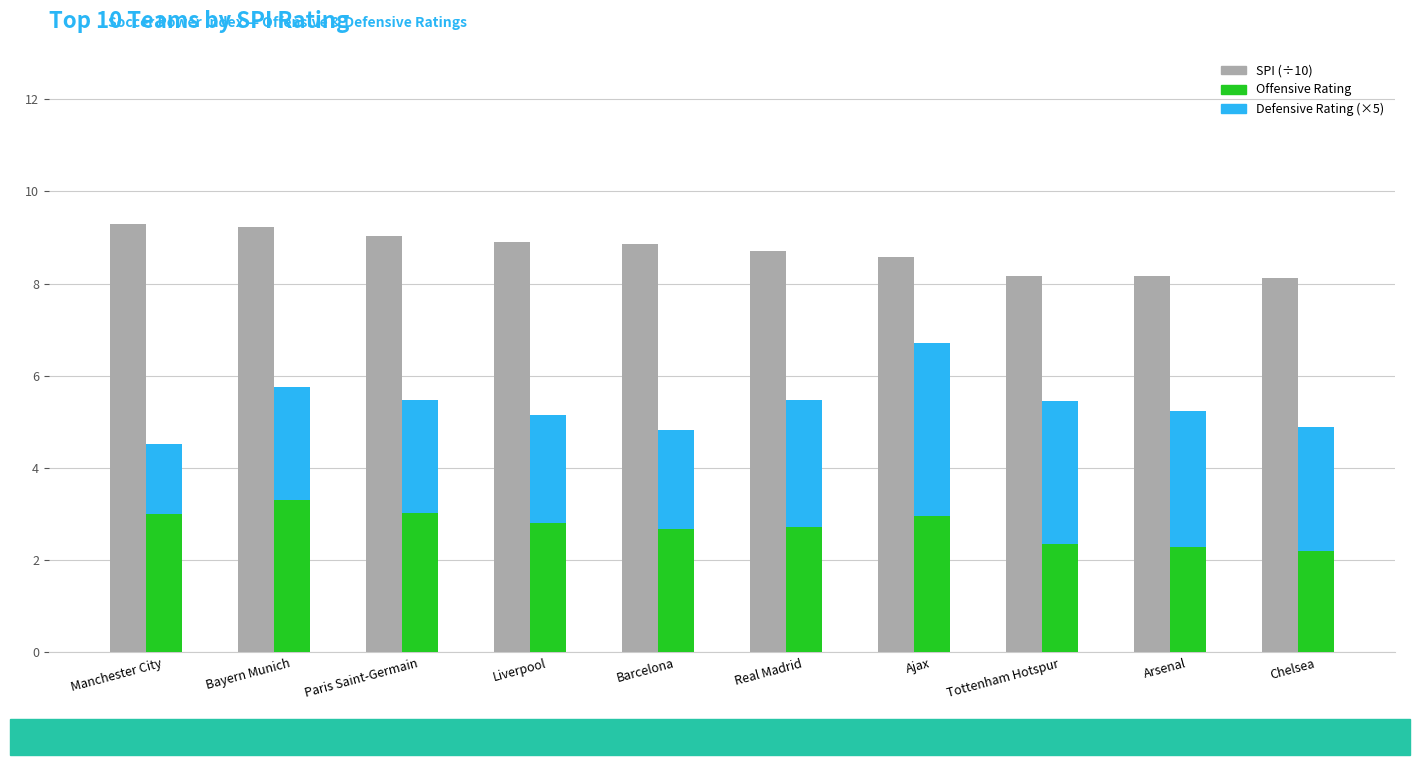

Does the chart contain any negative values?

No